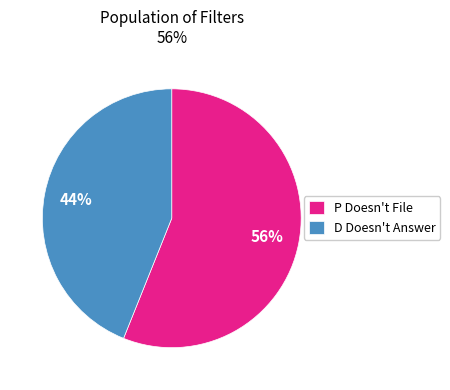

Is the sum of D Doesn't Answer and P Doesn't File greater than half?

Yes